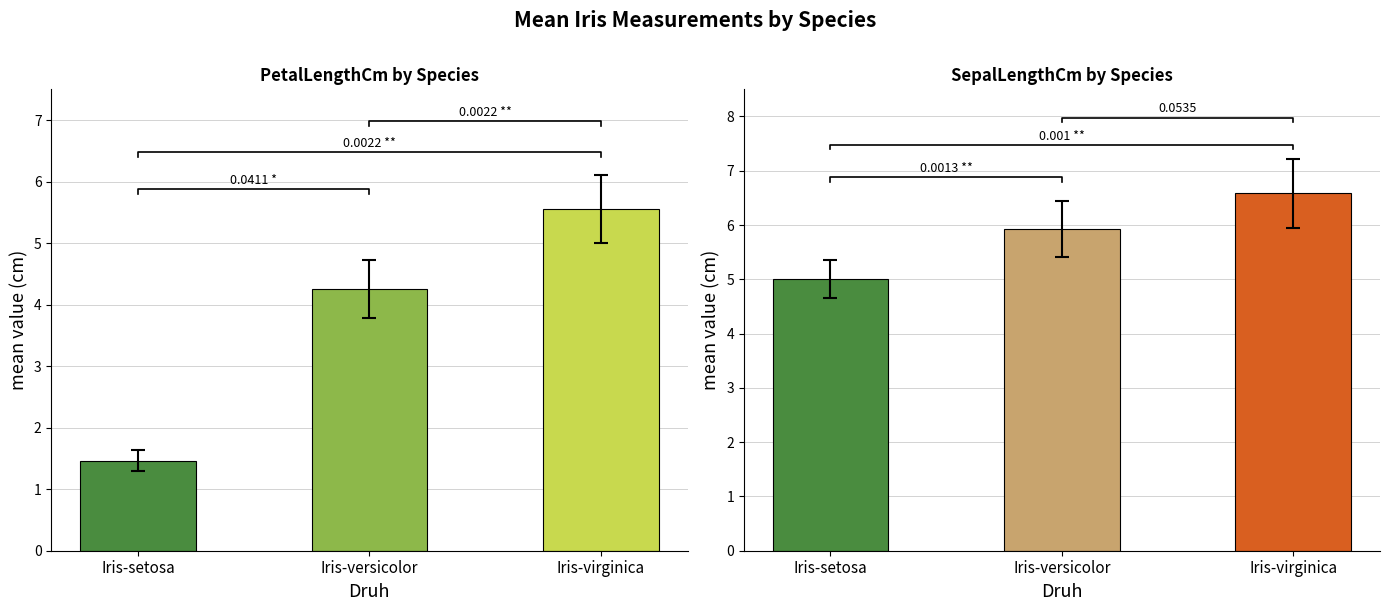

What is the value of the PetalLengthCm bar at the 2nd from the left?

4.3